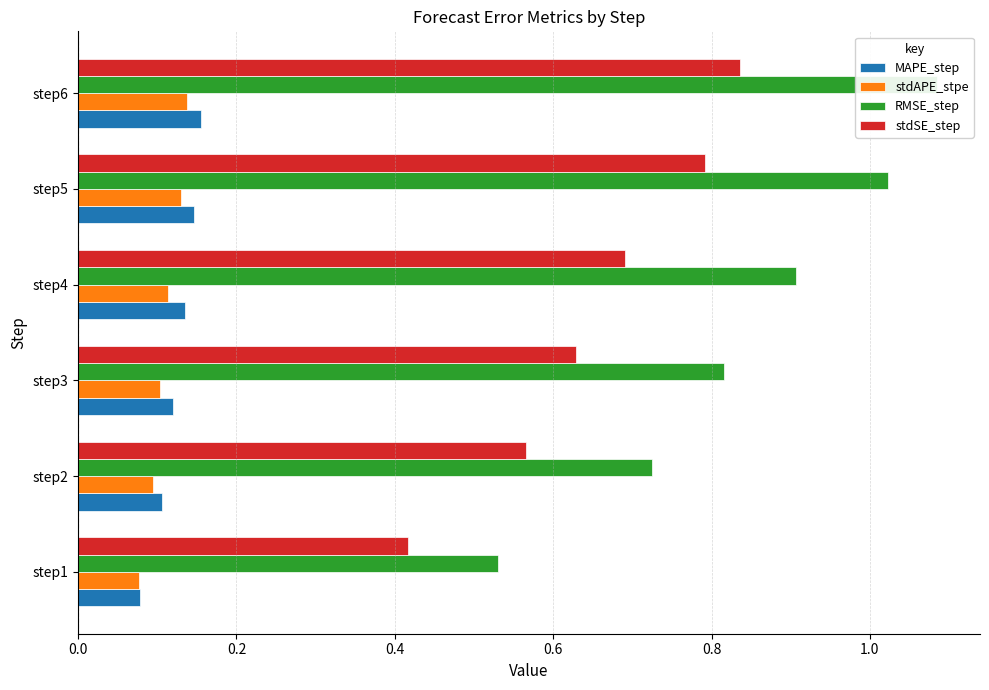

How many bars are there in each group?

4